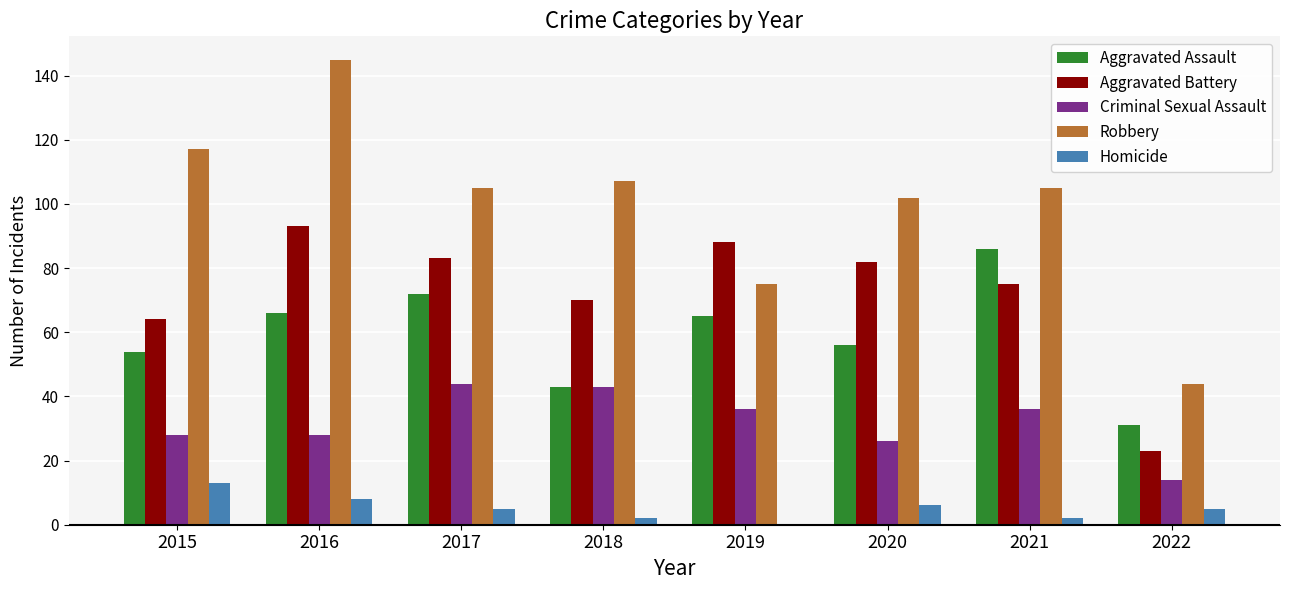

What is the difference between the Aggravated Assault values at 2021 and 2015?

32